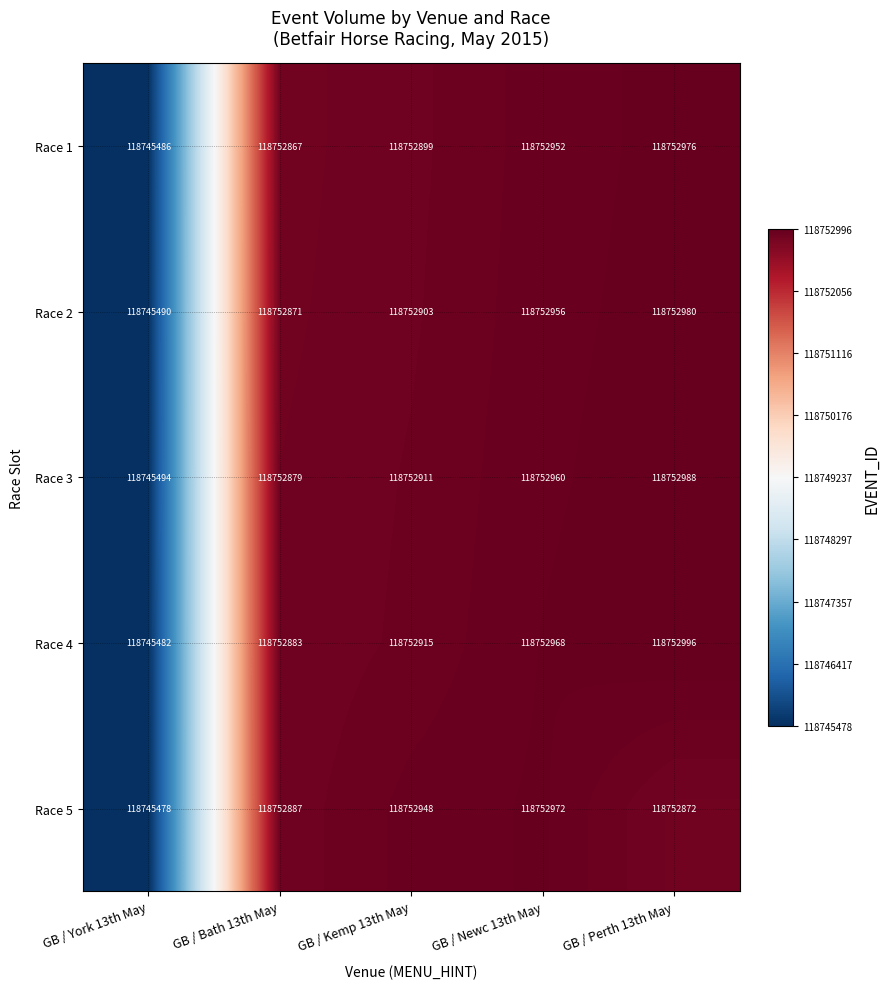

What is the sum of all Race 1 values?

593757180